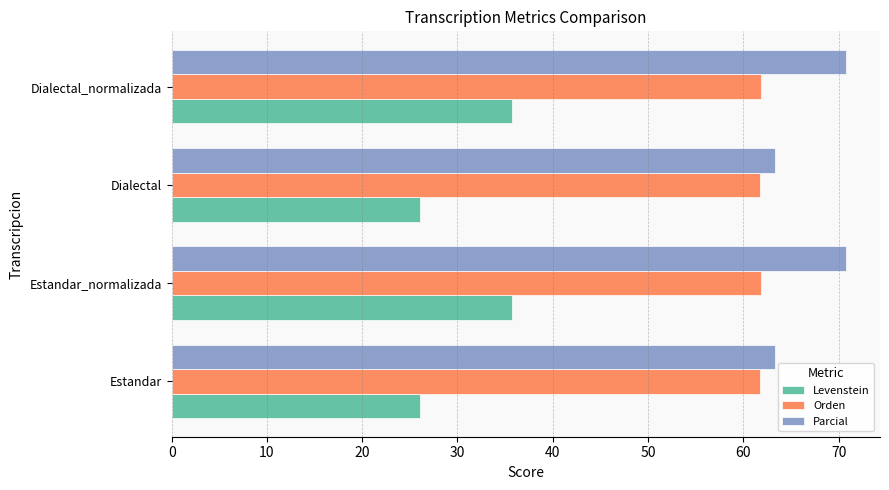

At Estandar_normalizada, list the series in order from smallest to largest.

Levenstein, Orden, Parcial